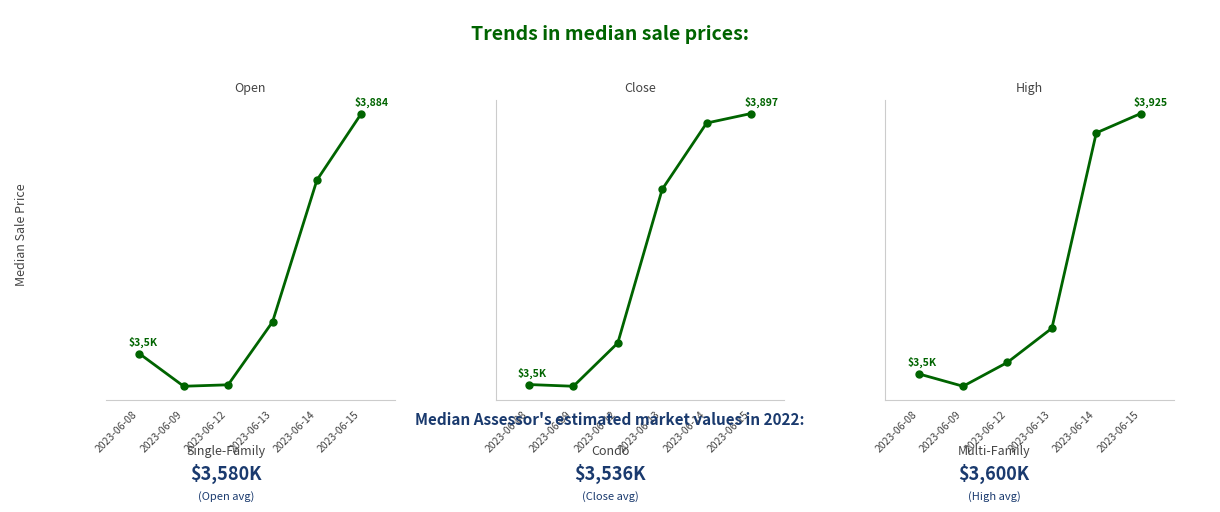

Reading left to right, list all the values displayed in this chart.

Open: 3579.5	3538.0	3539.8	3619.8	3799.9	3884.4
Close: 3541.2	3538.9	3595.8	3797.5	3884.4	3896.9
High: 3588.9	3572.9	3603.8	3647.8	3900.0	3925.0